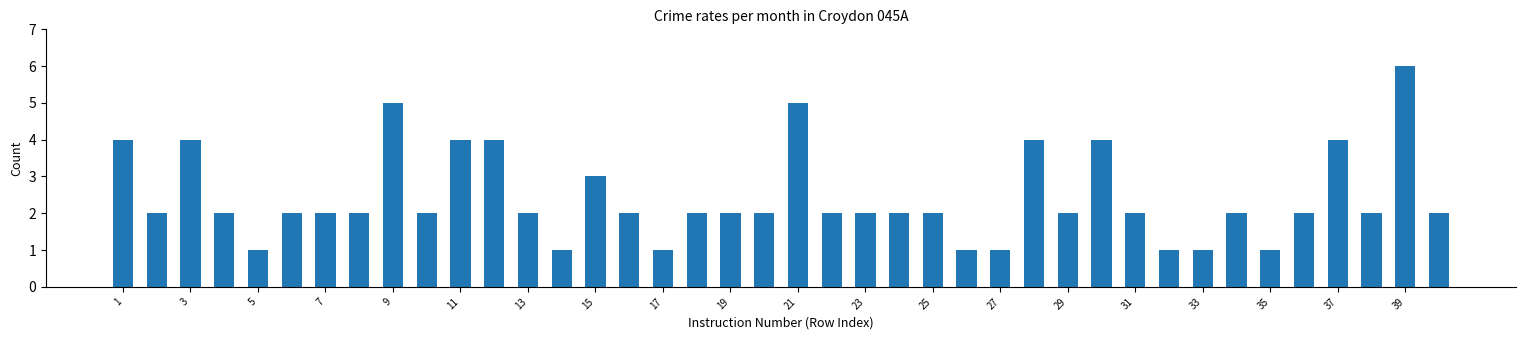

Are the bars horizontal?

No